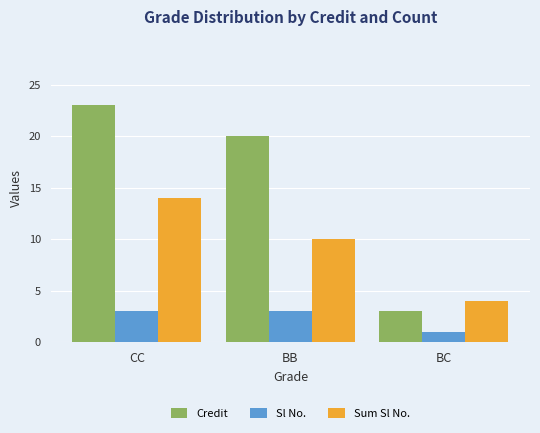

At which label is Credit closest to 13?

BB